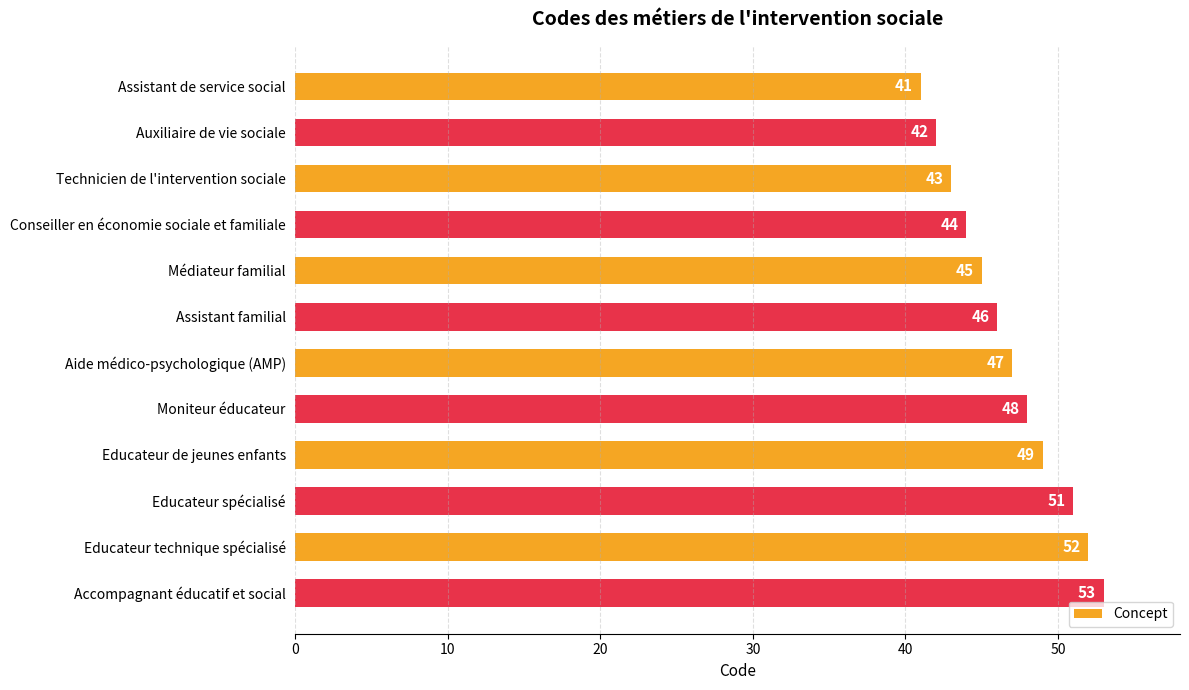

What is the label of the 8th bar from the bottom?

Médiateur familial